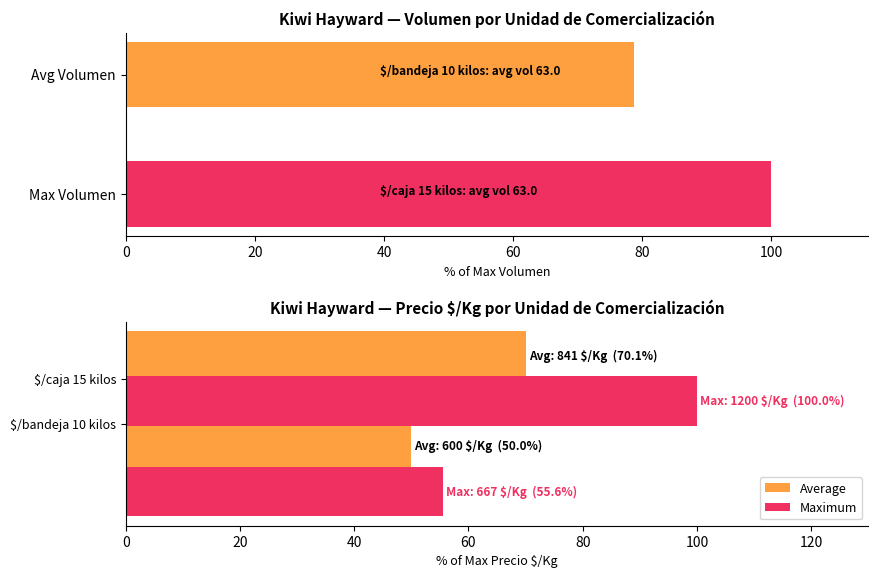

What is the approximate value of Average Precio $/Kg at $/bandeja 10 kilos?

50.0